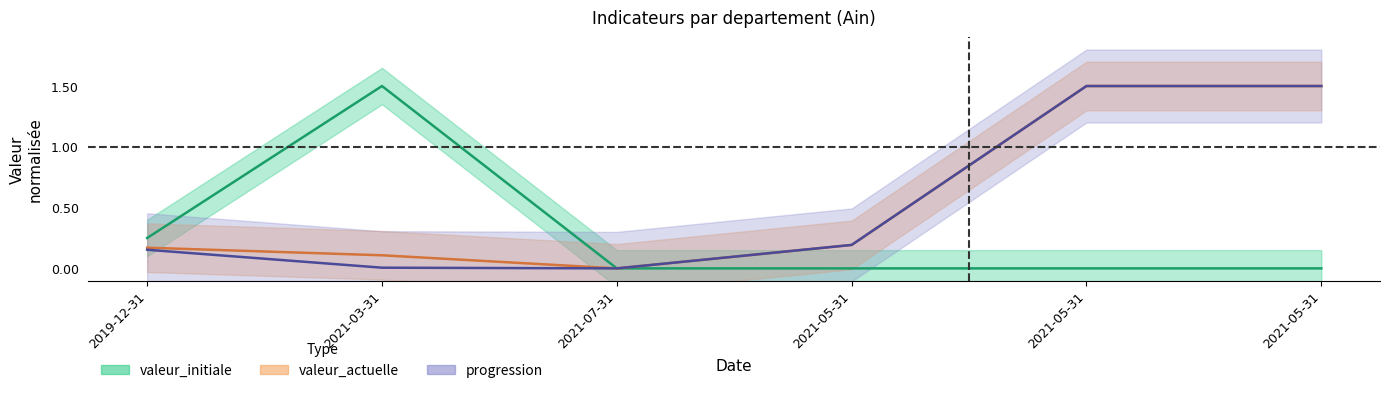

True or false: valeur_actuelle and valeur_initiale intersect in this chart.

False